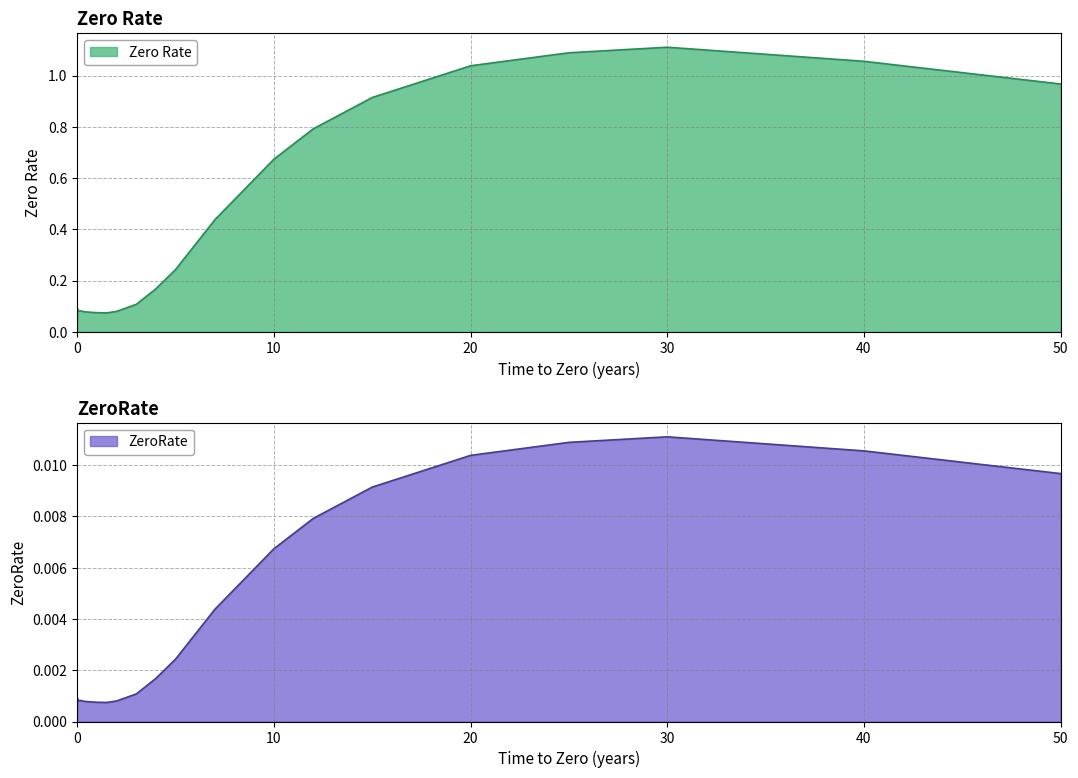

What is the sum of all Zero Rate values?

9.7